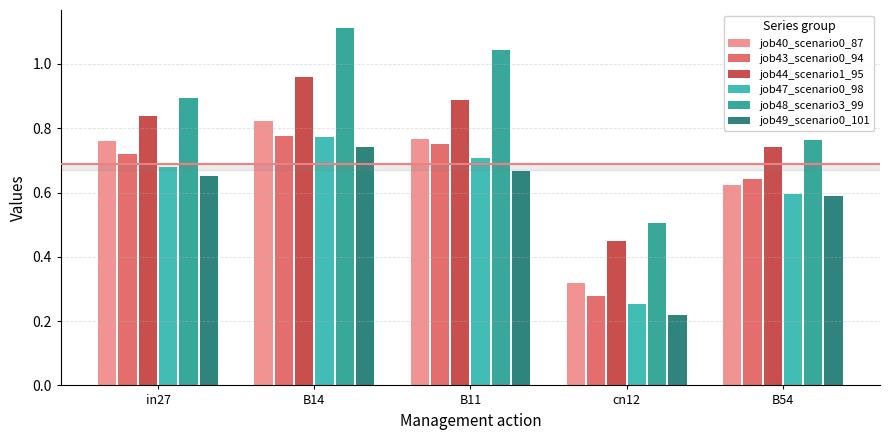

Is it true that job40_scenario0_87 equals 1.3 at in27?

False